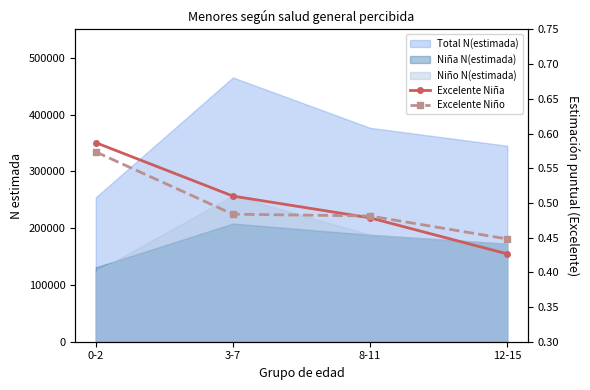

Which series has the widest spread of values?

Excelente Niña